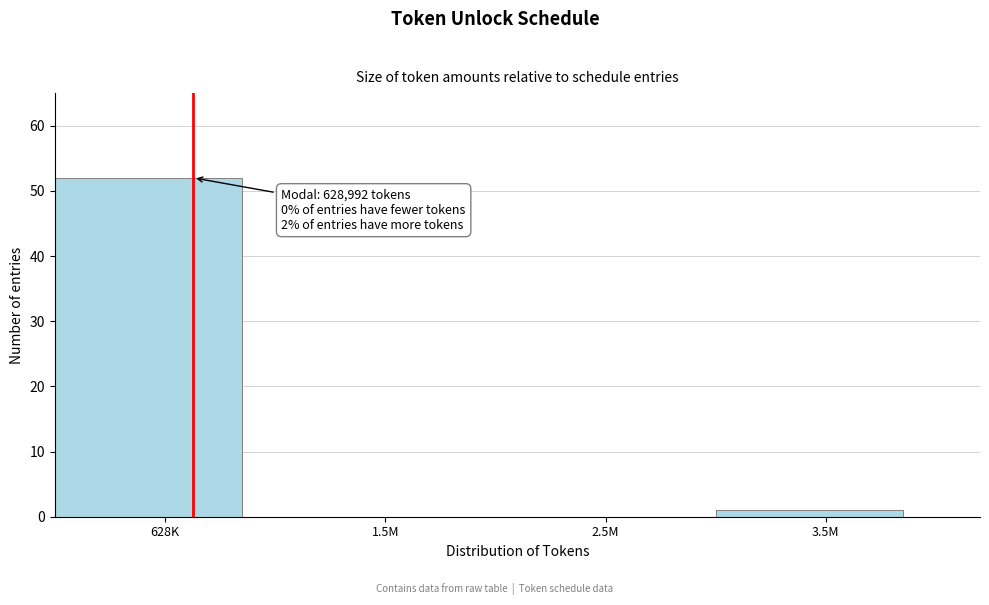

Reading left to right, transcribe all the data shown in this chart.

628K=52	1.5M=0	2.5M=0	3.5M=1